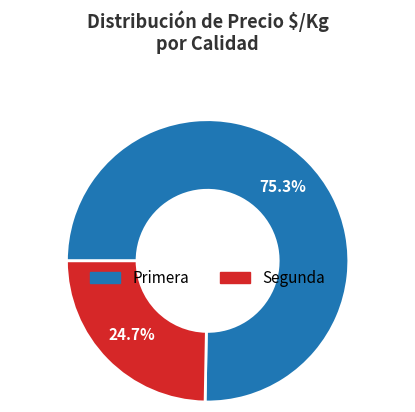

Combined, do Primera and Segunda account for over 50%?

Yes